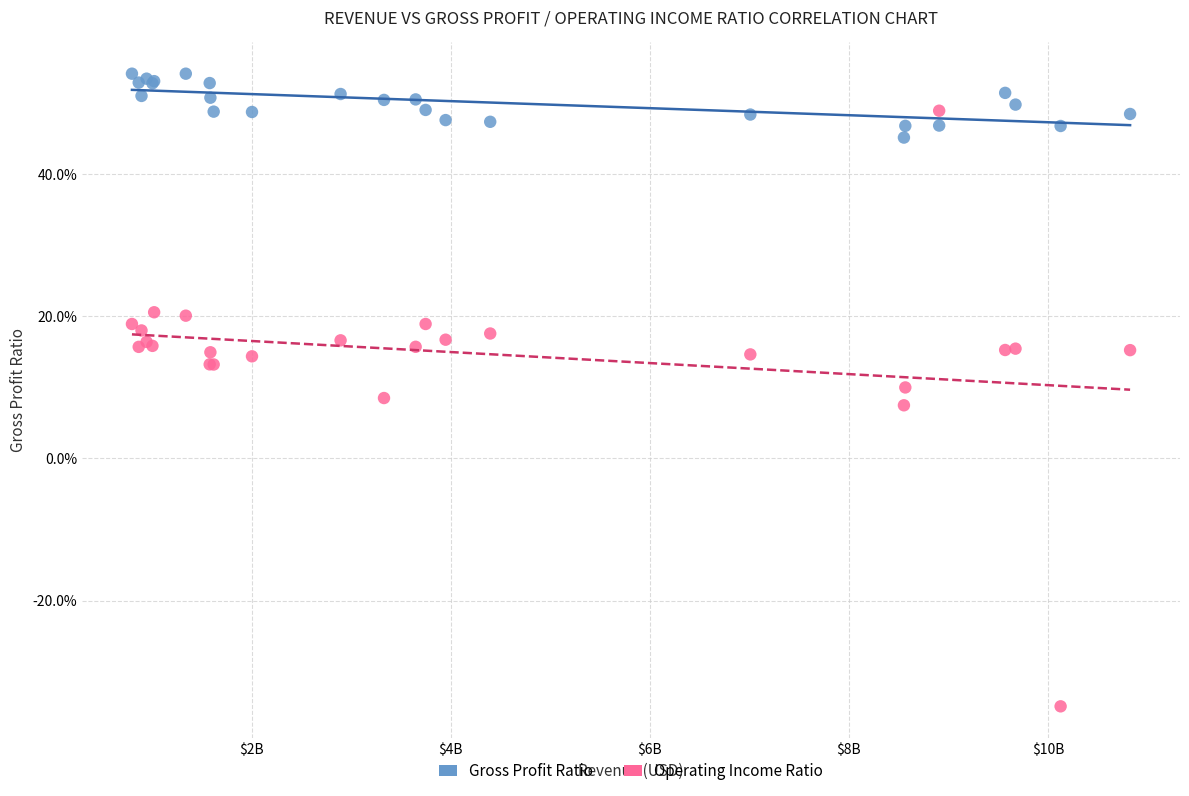

What are all the series names shown in the legend?

Gross Profit Ratio, Operating Income Ratio